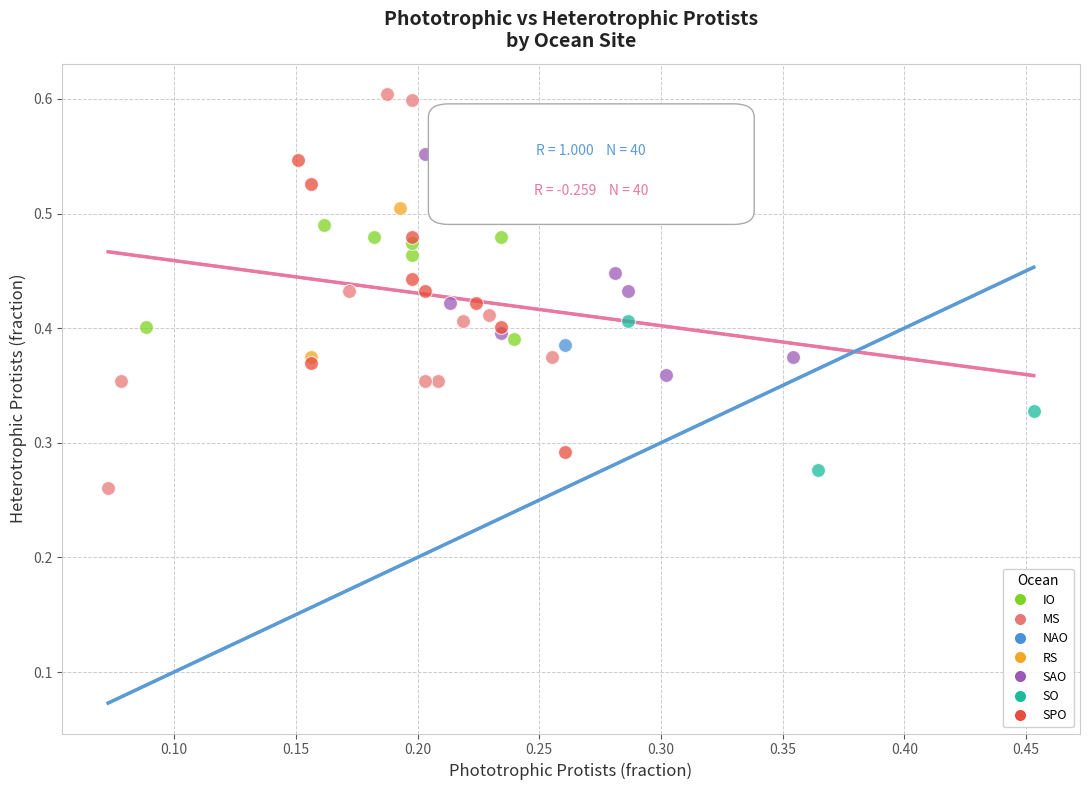

What are all the series names shown in the legend?

IO, MS, NAO, RS, SAO, SO, SPO